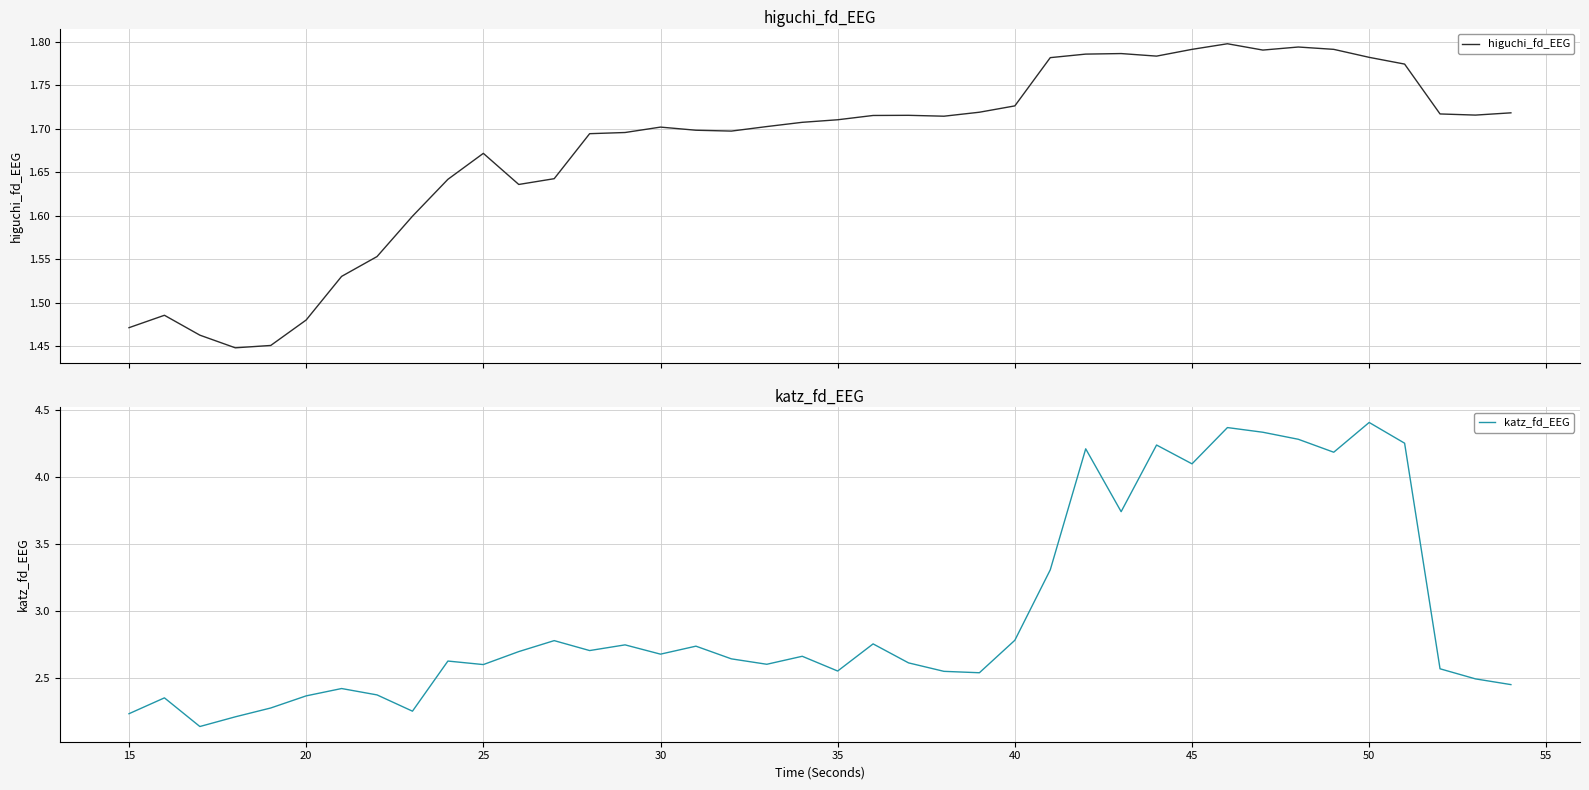

True or false: katz_fd_EEG and higuchi_fd_EEG intersect in this chart.

False